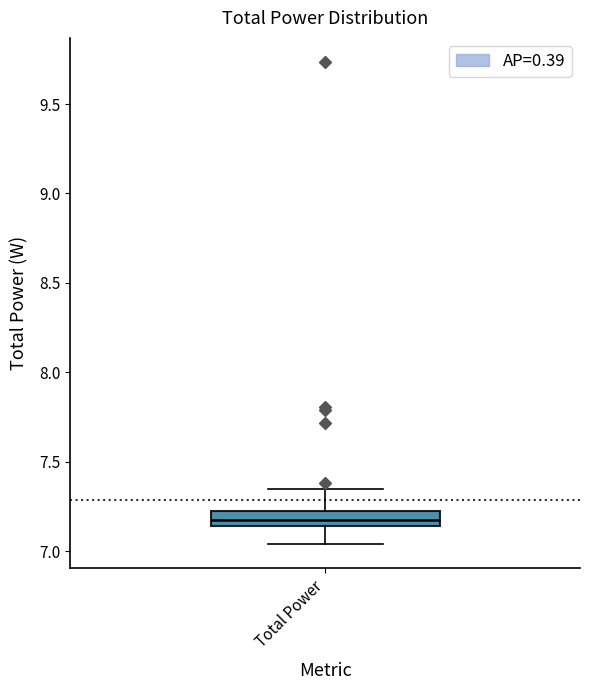

Where does the upper whisker of the box for Total Power end on the y-axis? The values are not printed on the chart, so give them approximately, as read against the axis.

7.35